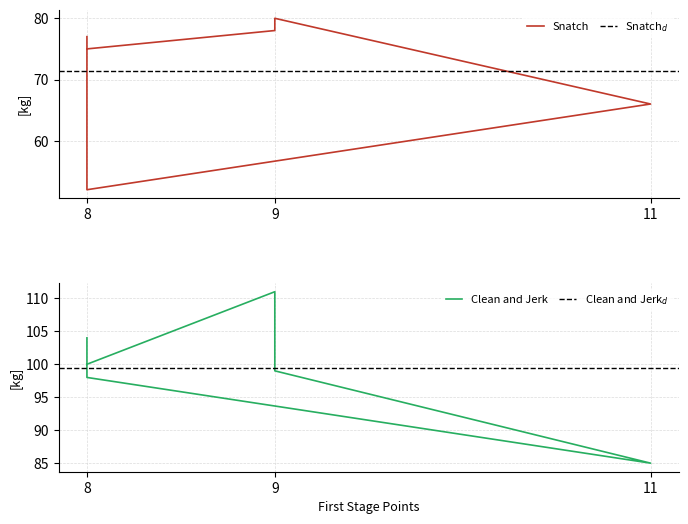

Reading right to left, list all the values displayed in this chart.

Snatch: 8=77	8=52	11=66	9=80	9=78	8=75
Clean and Jerk: 8=104	8=98	11=85	9=99	9=111	8=100